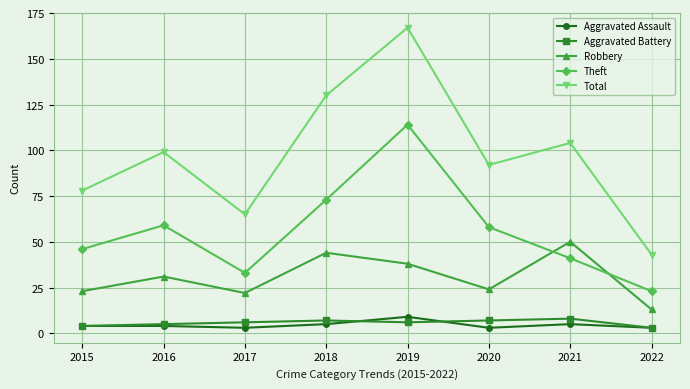

True or false: Theft has a value of 59 at 2016.

True